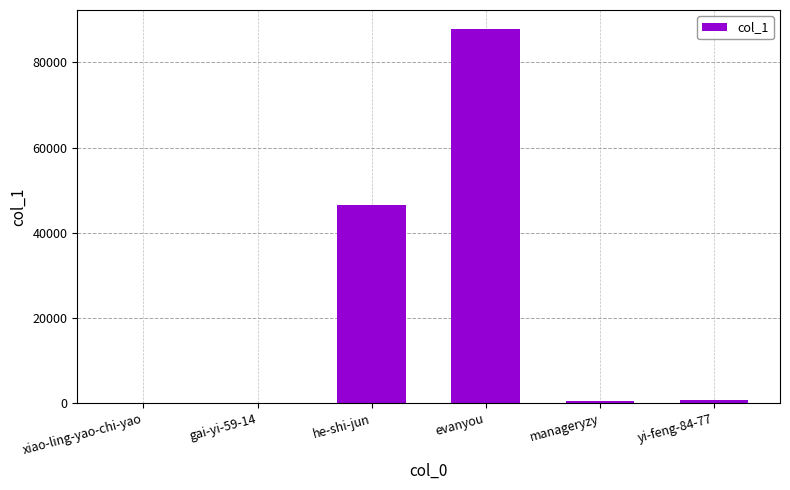

Is it true that the value at yi-feng-84-77 is 802?

True